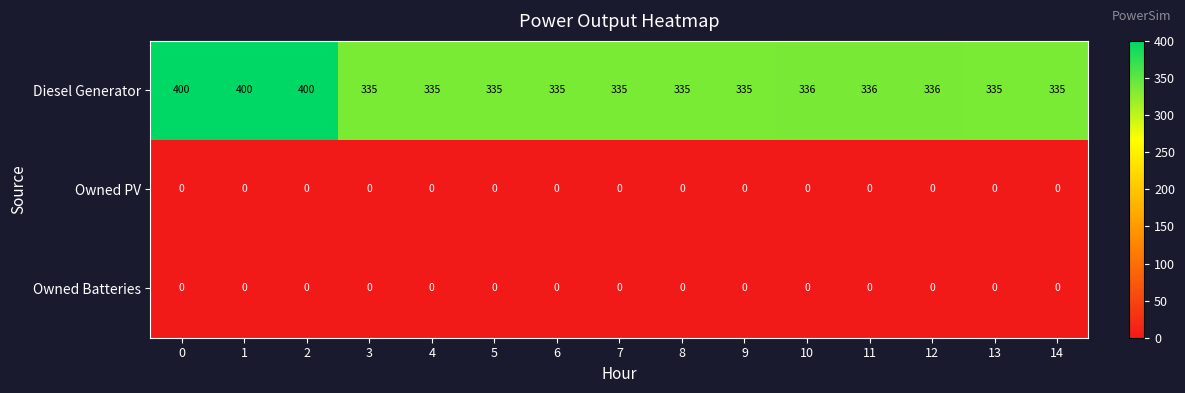

What is the maximum value shown in the chart?

400